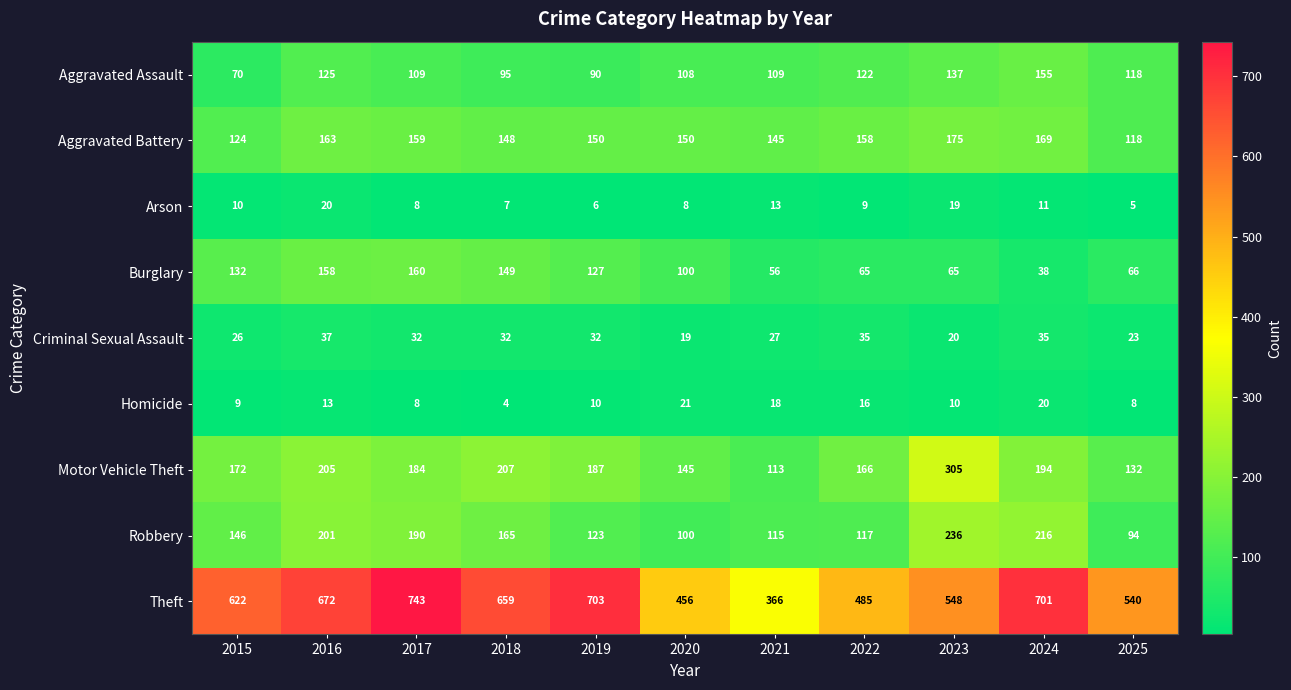

What is the difference between the highest and lowest values at 2015?

613